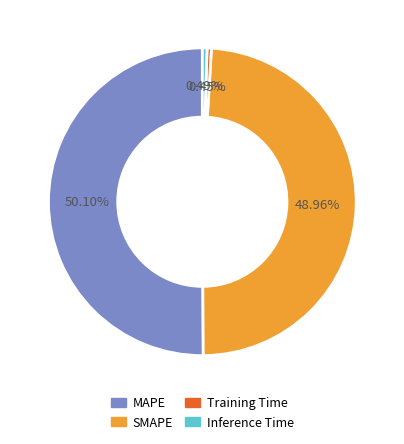

Combined, do SMAPE and Inference Time account for over 50%?

No